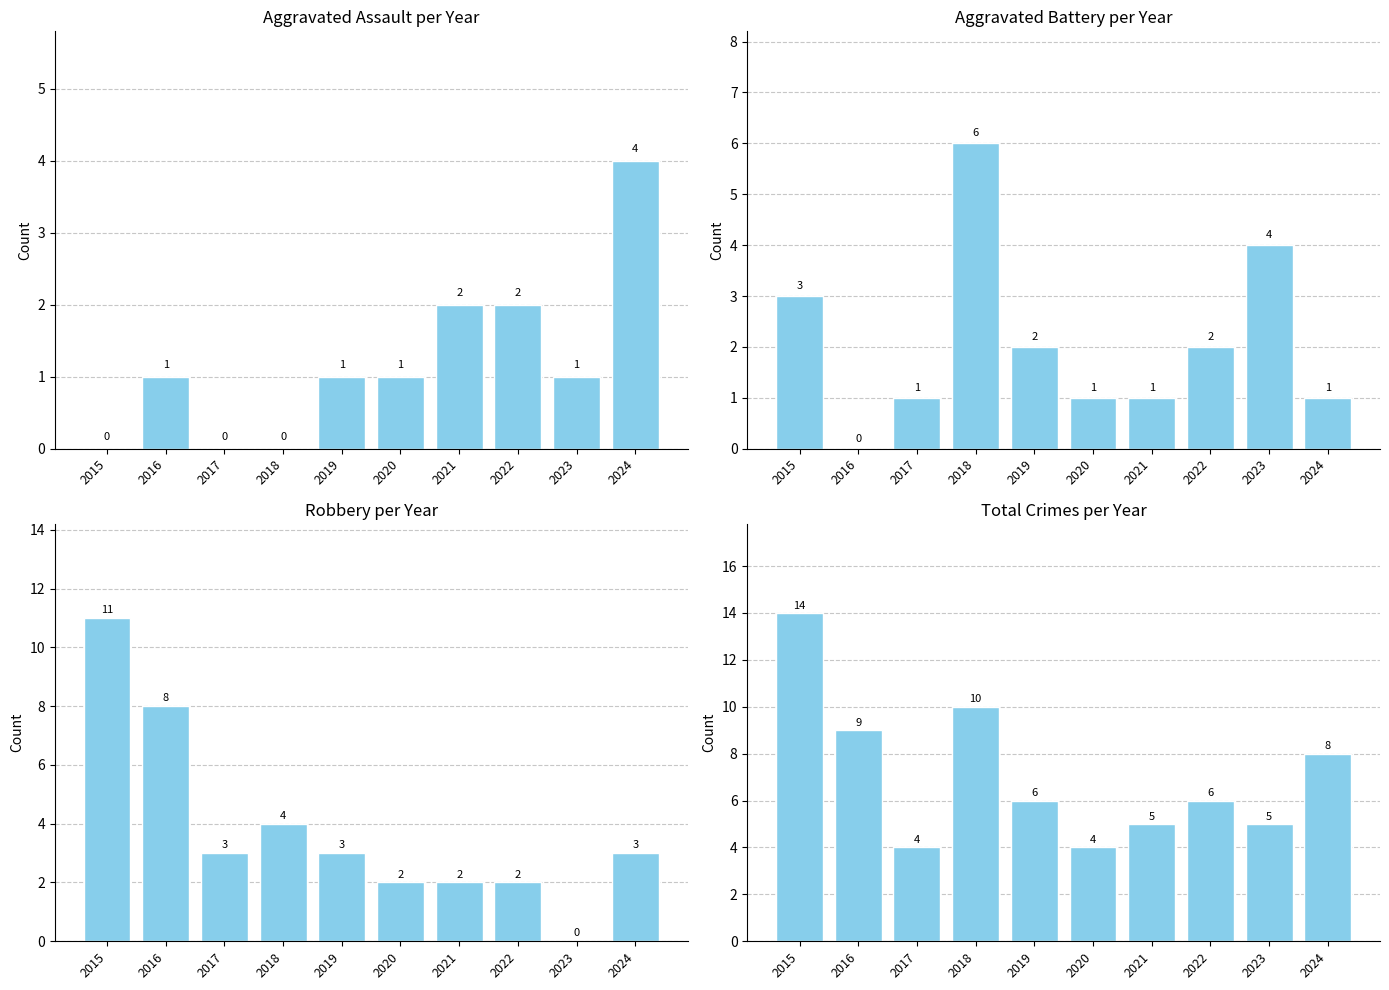

What is the highest value of the Robbery series?

11